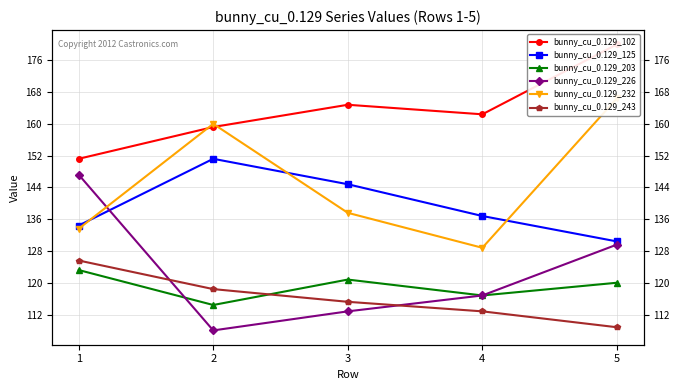

At which category is the sum across all series the highest?

5